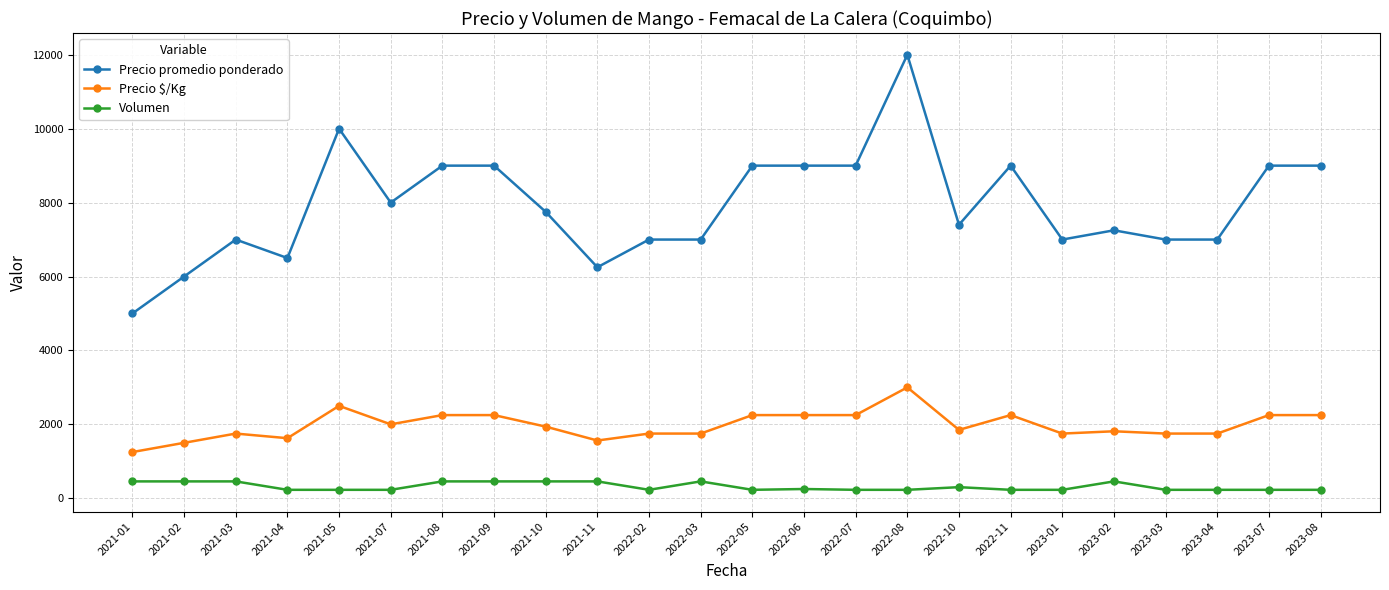

What is the label of the 18th point from the left?

2022-11